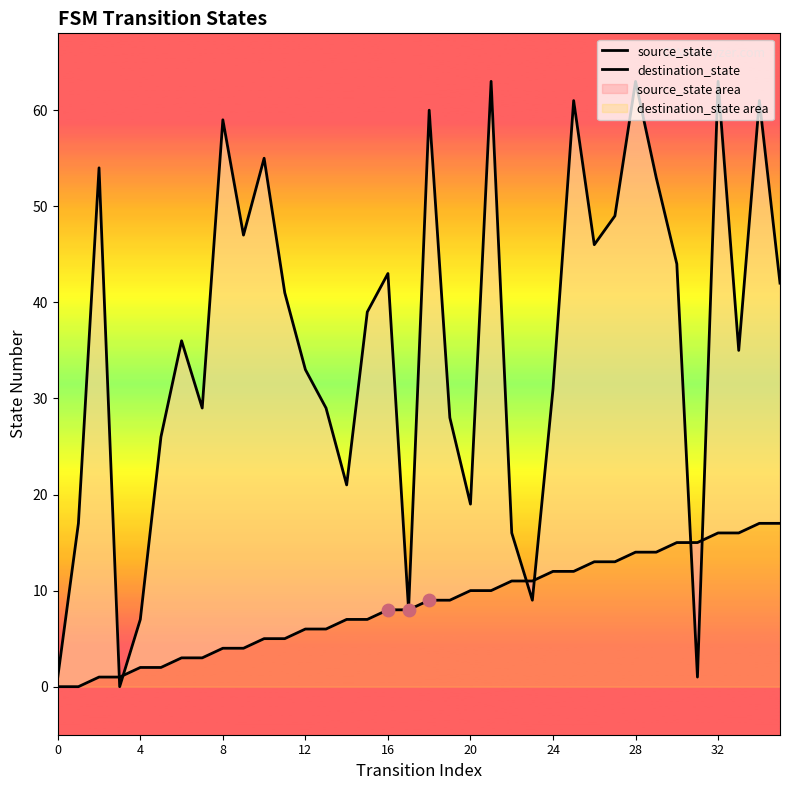

What are all the series names shown in the legend?

source_state, destination_state